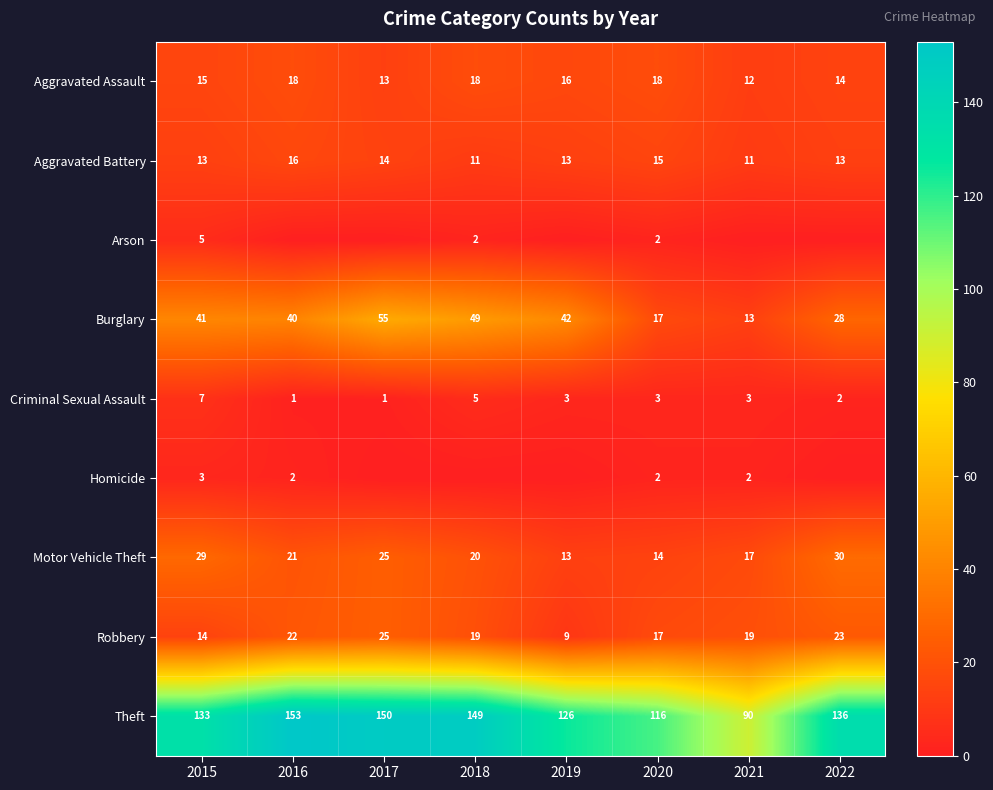

The value of Theft at 2016 is 245. True or false?

False